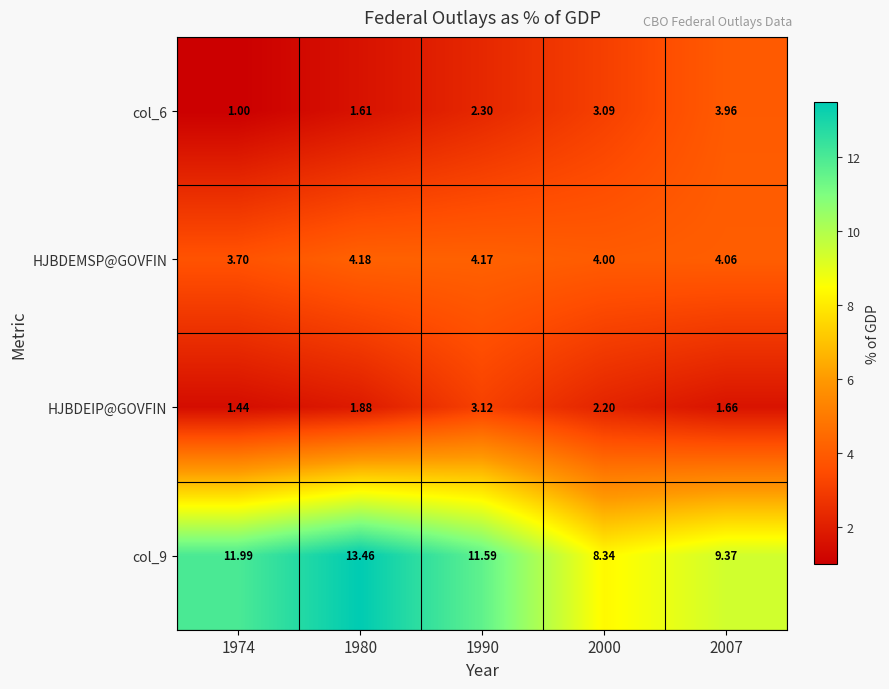

Between 1980 and 2000, which series saw the biggest shift?

col_9